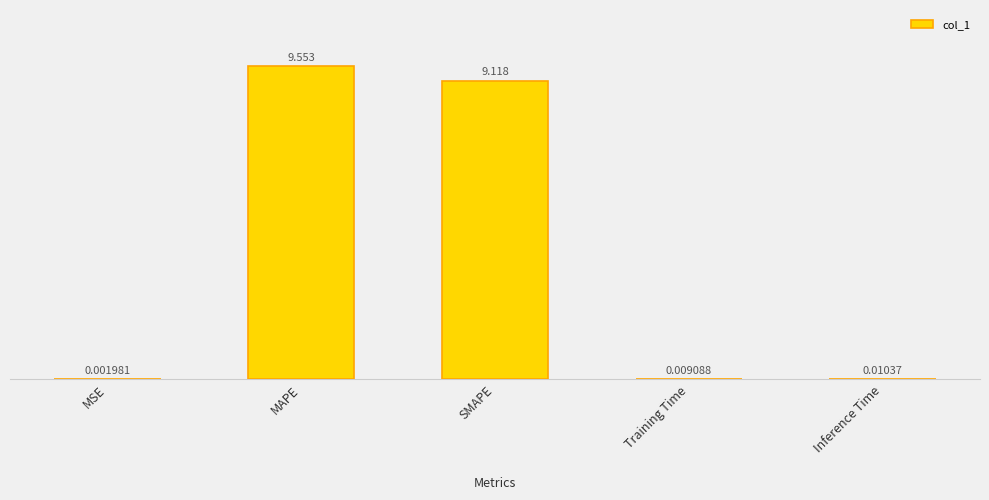

The chart shows a value of 13.1 at SMAPE. True or false?

False